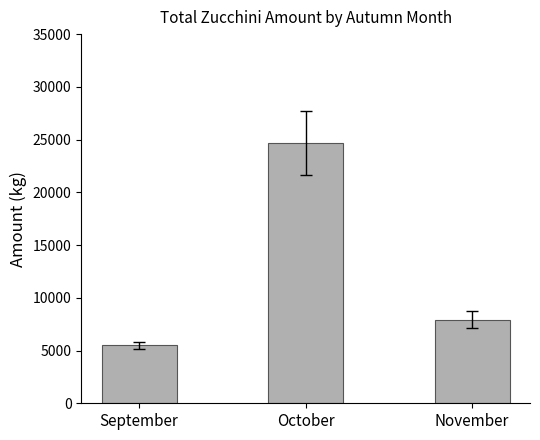

What is the average value?

12683.7